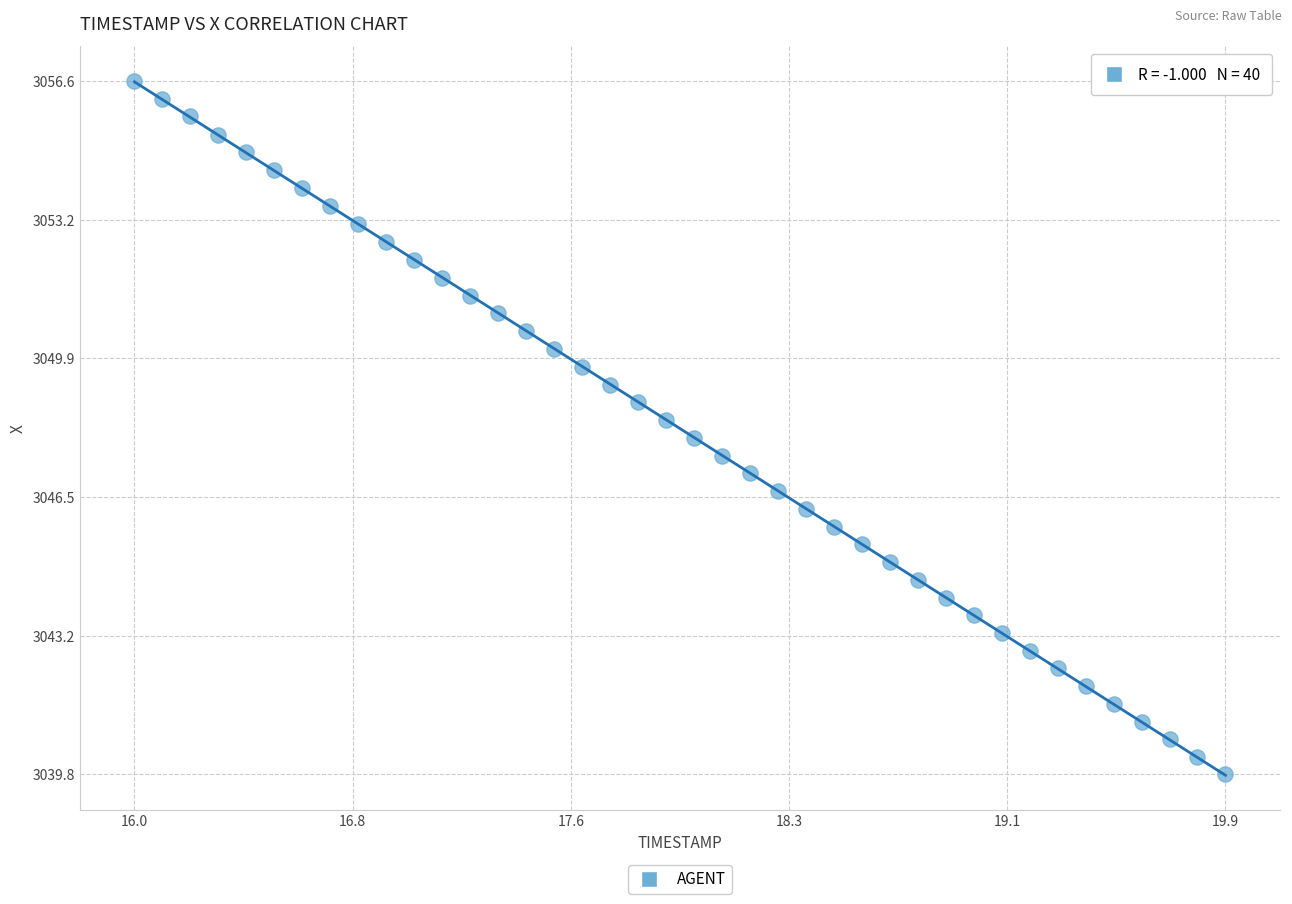

What is the range of Y values (max minus min)?

16.8